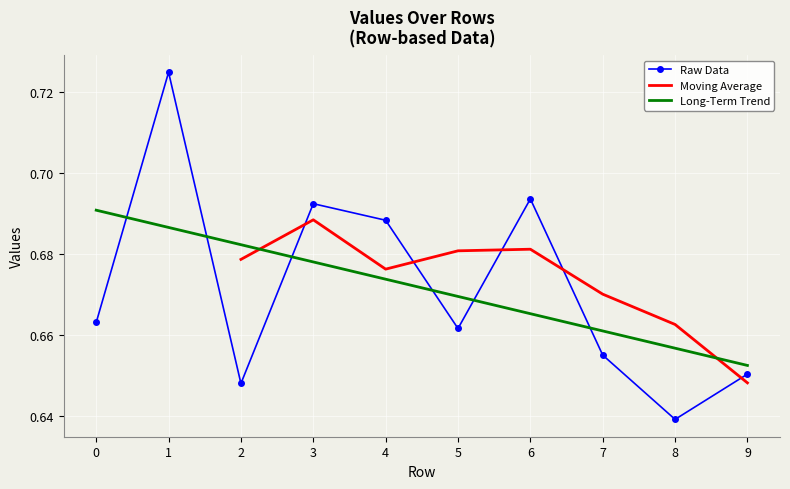

What is the maximum value shown in the chart?

0.7